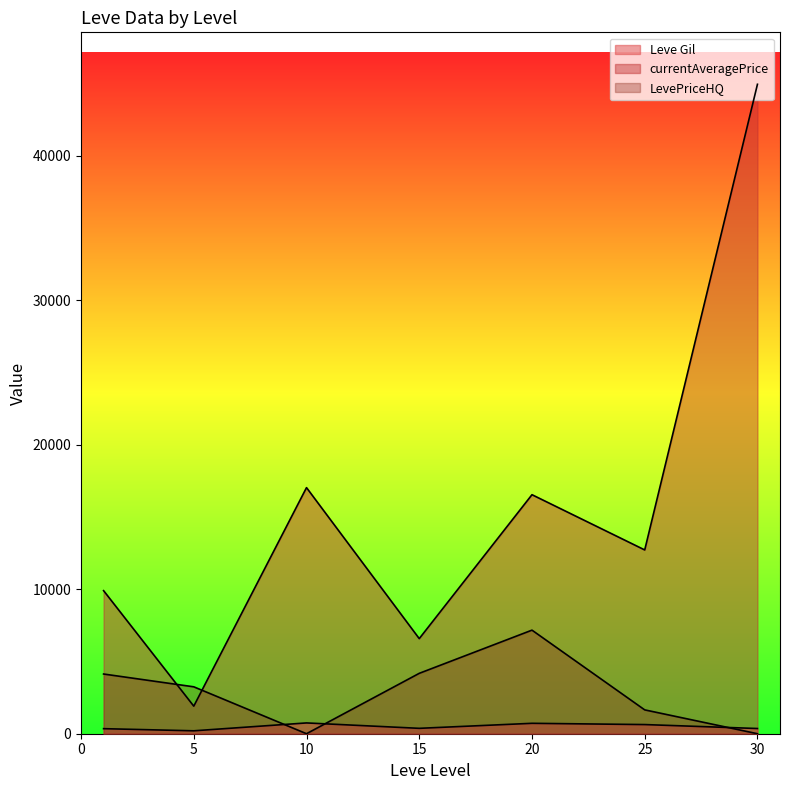

Is the value of Leve Gil at 5 greater than the value of LevePriceHQ at 10?

Yes